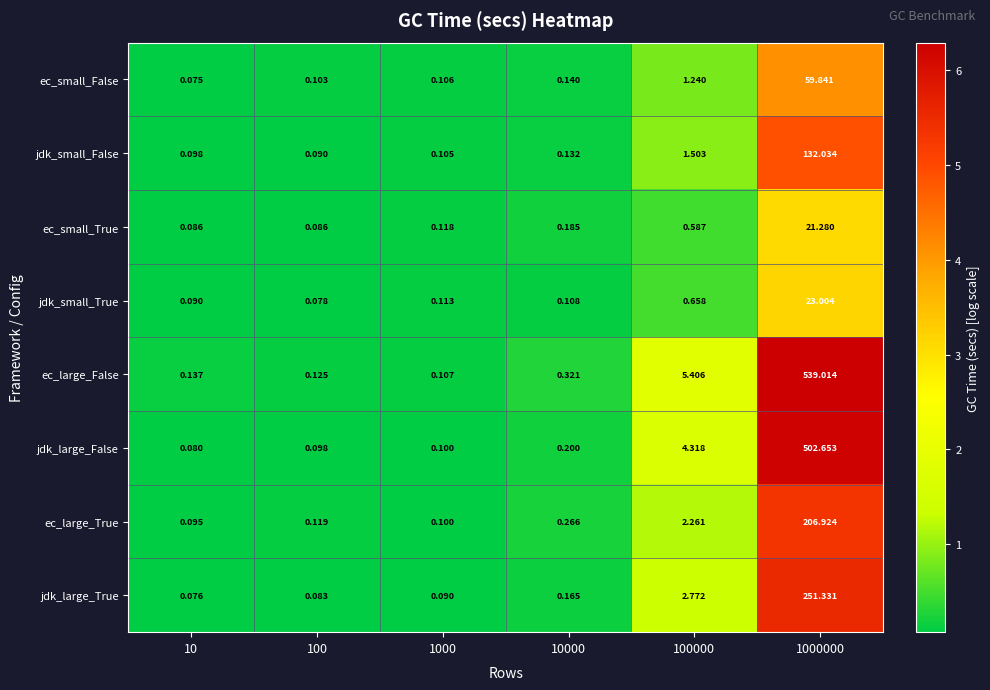

Which series has the largest total across all categories?

ec_large_False